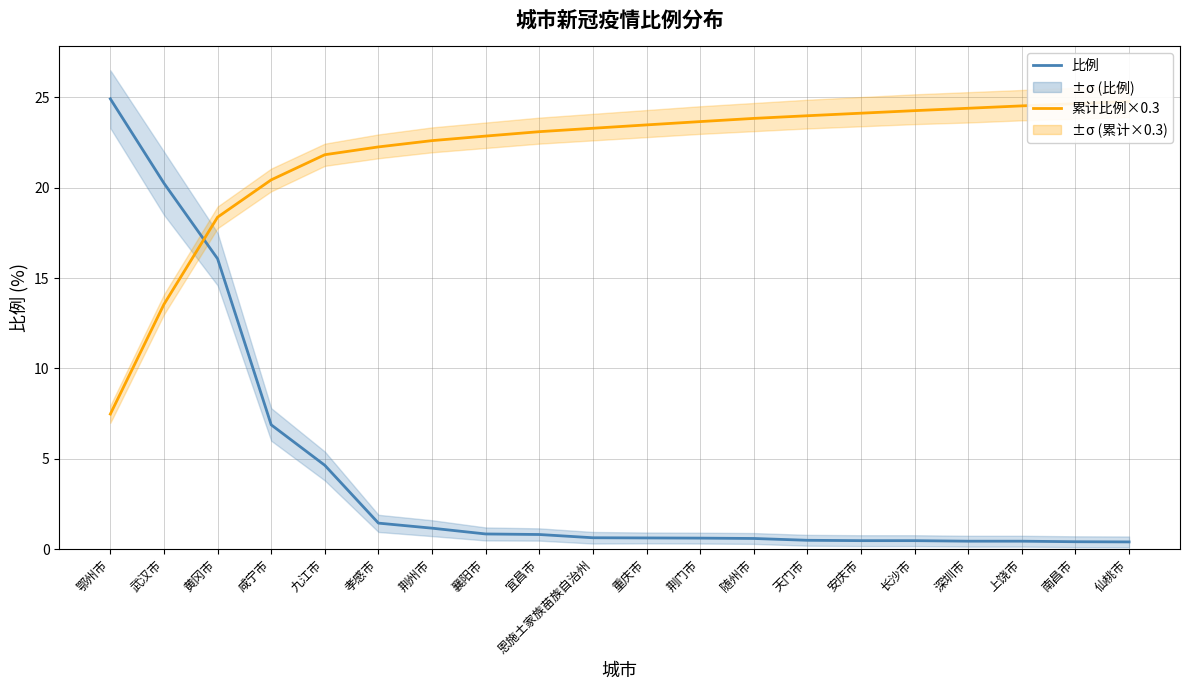

True or false: 累计比例×0.3 has more than 2 points higher than both neighbors.

False